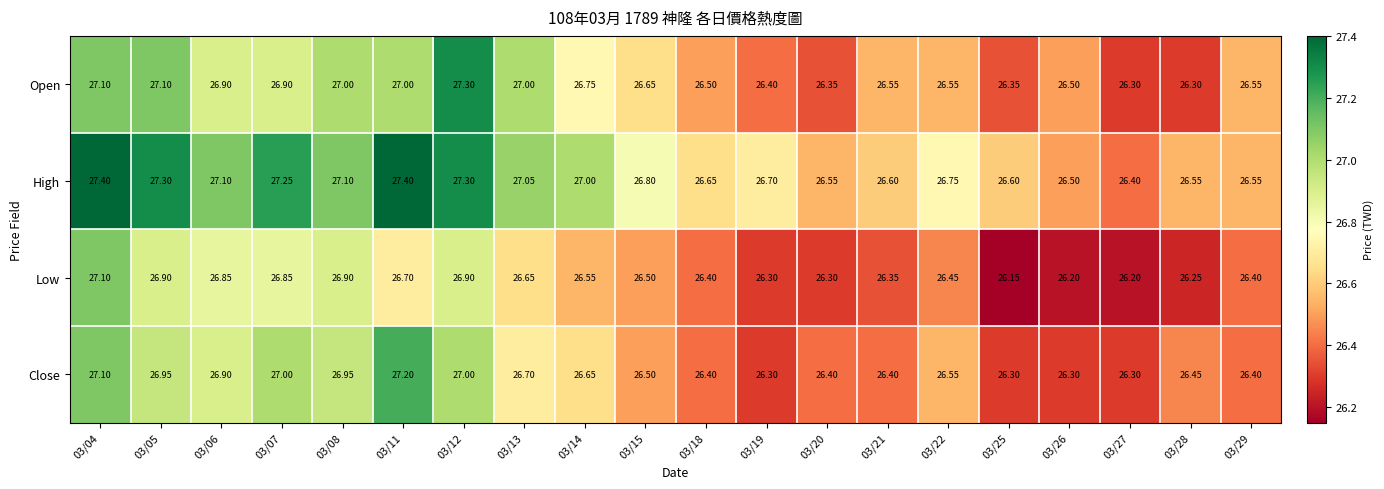

What is the total value across all series at 03/26?

105.5